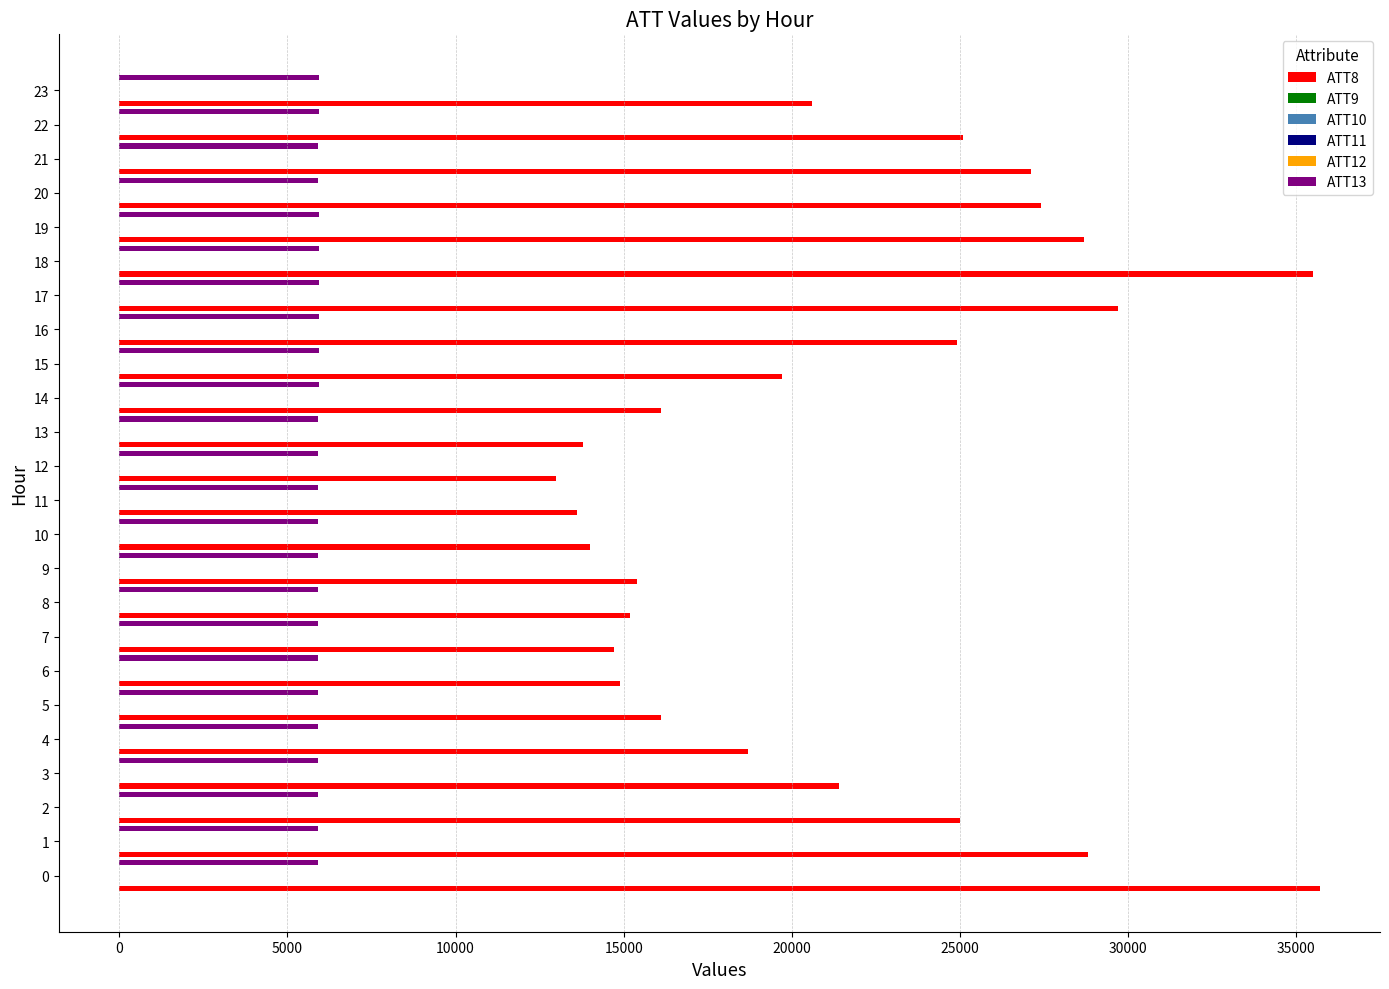

The value of ATT13 at 6 is 5919.4. True or false?

True